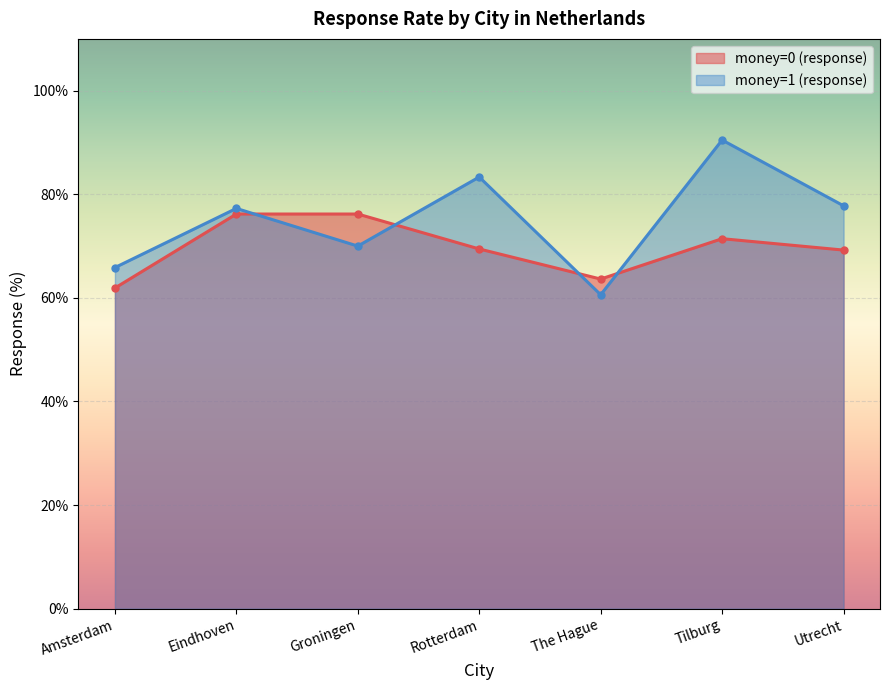

What is the maximum value for money=0 (response)?

76.2